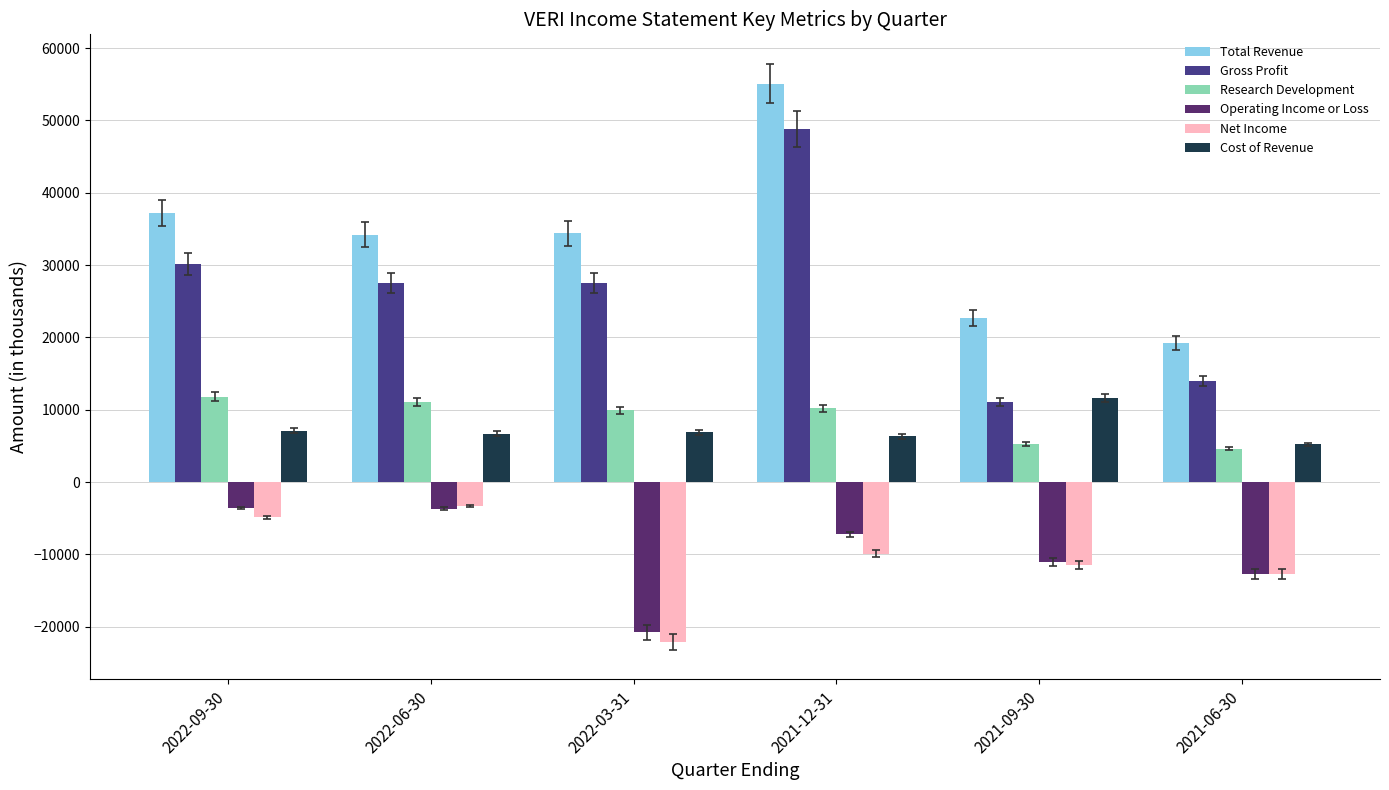

What is the sum of all Net Income values?

-64400